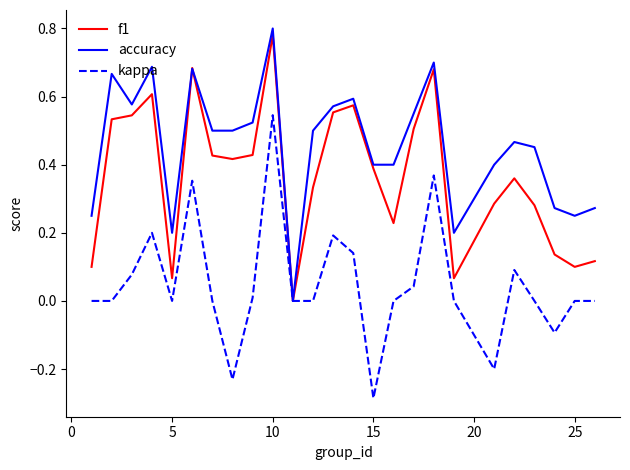

True or false: kappa has more than 1 points higher than both neighbors.

True